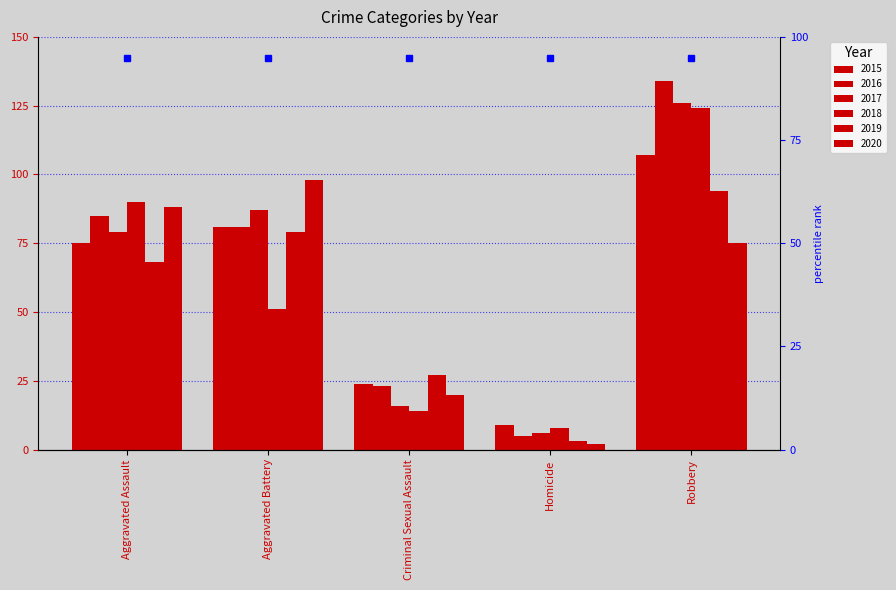

How many series are shown in this chart?

6